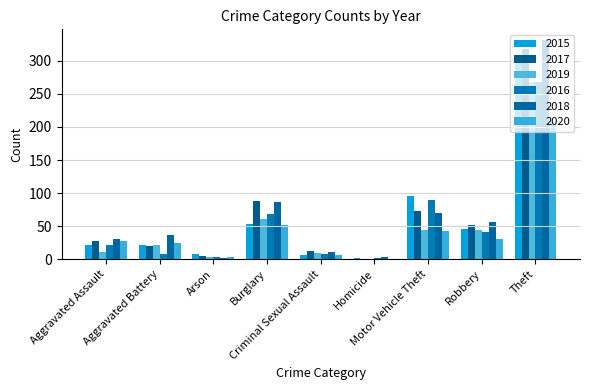

The value of 2019 at Aggravated Assault is 3. True or false?

False